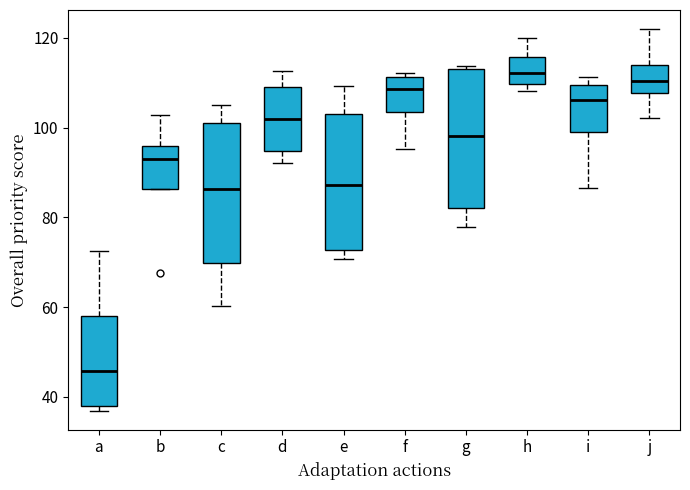

Reading left to right, read every box against the y-axis: the position of its median line, the range the box covers, and the ends of its whiskers. The values are not printed on the chart, so give them approximately, as read against the axis.

a: median 46, box 38 to 58, whiskers 36 to 72
b: median 94, box 86 to 96, whiskers 86 to 102
c: median 86, box 70 to 100, whiskers 60 to 106
d: median 102, box 94 to 110, whiskers 92 to 112
e: median 88, box 72 to 104, whiskers 70 to 110
f: median 108, box 104 to 112, whiskers 96 to 112 (just above the box's upper edge)
g: median 98, box 82 to 114, whiskers 78 to 114
h: median 112, box 110 to 116, whiskers 108 to 120
i: median 106, box 100 to 110, whiskers 86 to 112
j: median 110, box 108 to 114, whiskers 102 to 122